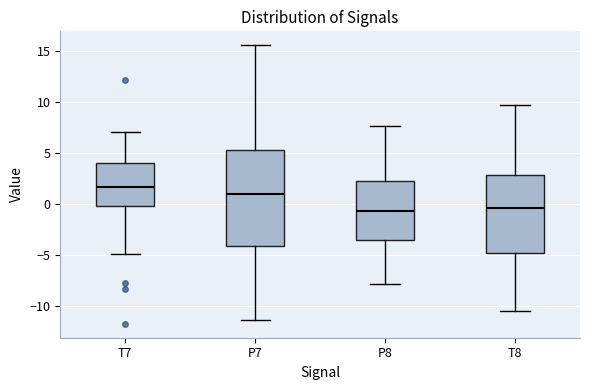

Reading left to right, read every box against the y-axis: the position of its median line, the range the box covers, and the ends of its whiskers. The values are not printed on the chart, so give them approximately, as read against the axis.

T7: median 1.5, box 0.0 to 4.0, whiskers -5.0 to 7.0
P7: median 1.0, box -4.0 to 5.5, whiskers -11.5 to 15.5
P8: median -0.5, box -3.5 to 2.0, whiskers -8.0 to 7.5
T8: median -0.5, box -5.0 to 3.0, whiskers -10.5 to 9.5